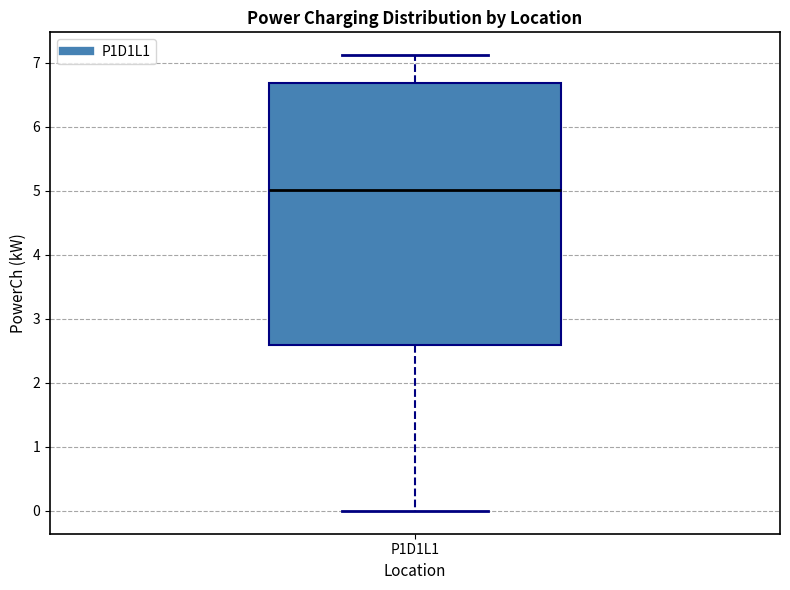

Transcribe this box plot: give where the median line is, the range the box spans, and where the two whiskers end, as read against the y-axis. The values are not printed on the chart, so give them approximately, as read against the axis.

median 5.0, box 2.6 to 6.7, whiskers 0.0 to 7.1